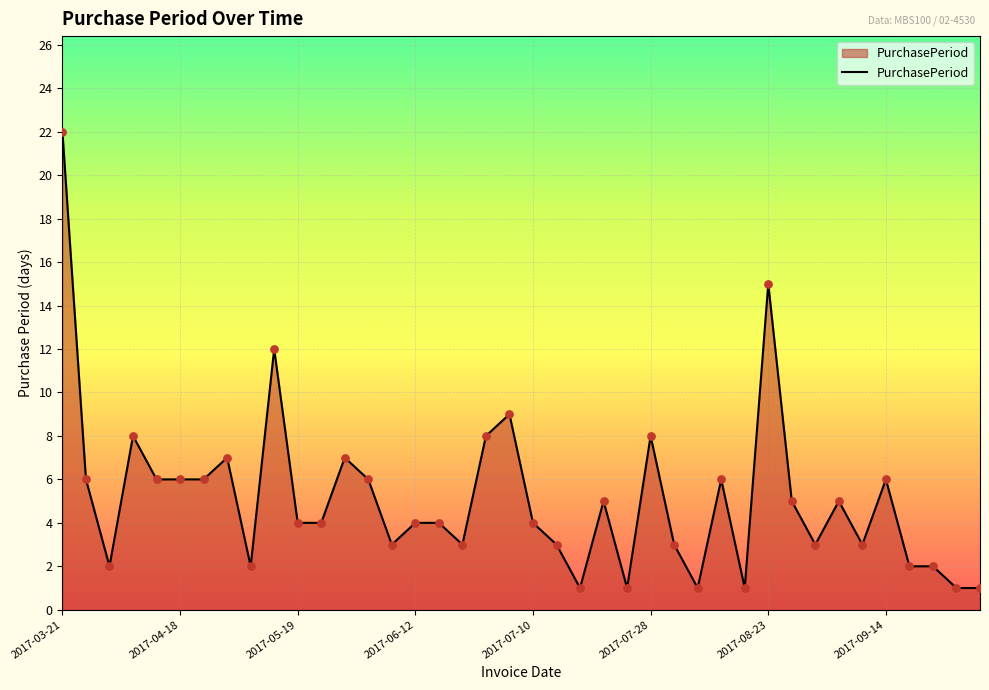

What is the maximum value shown in the chart?

22